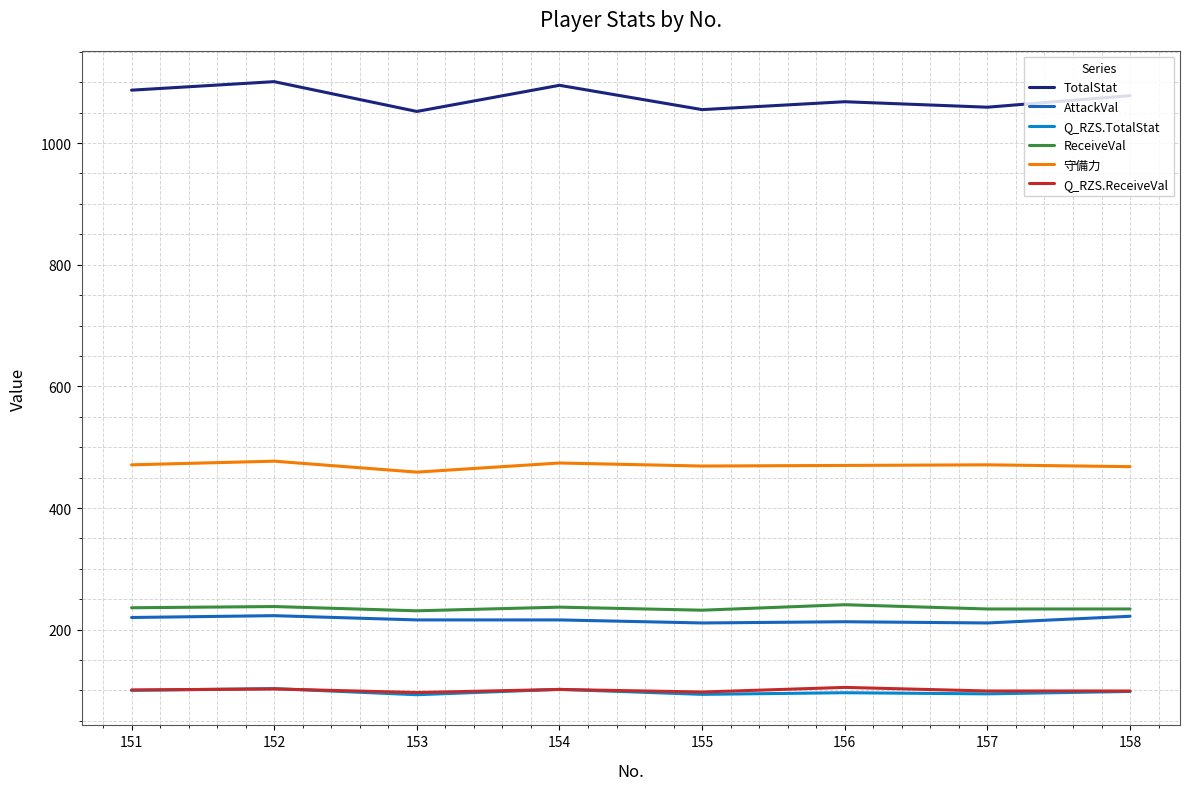

What is the difference between the TotalStat values at 158 and 154?

17.0